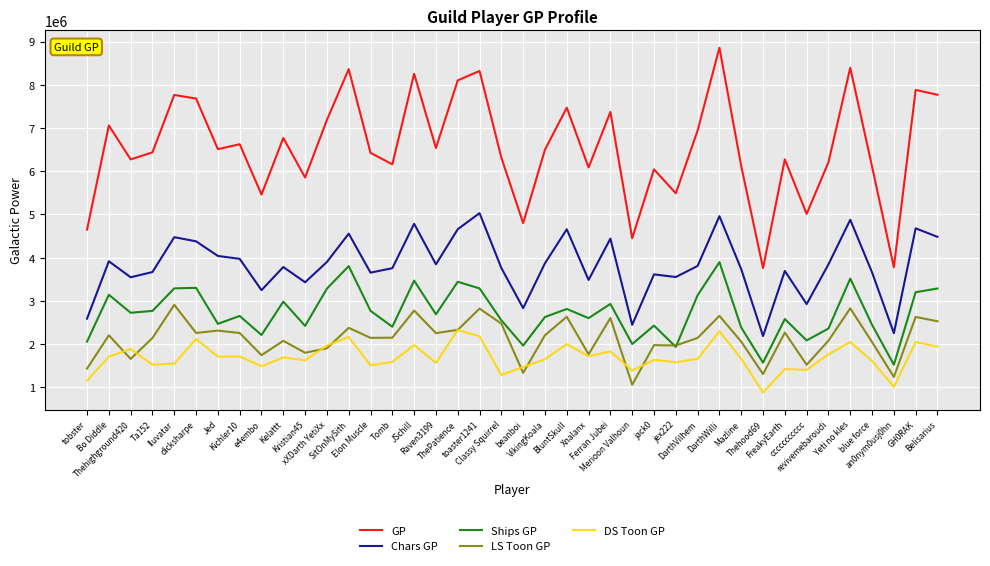

What position from the right is SitOnMySith?

28